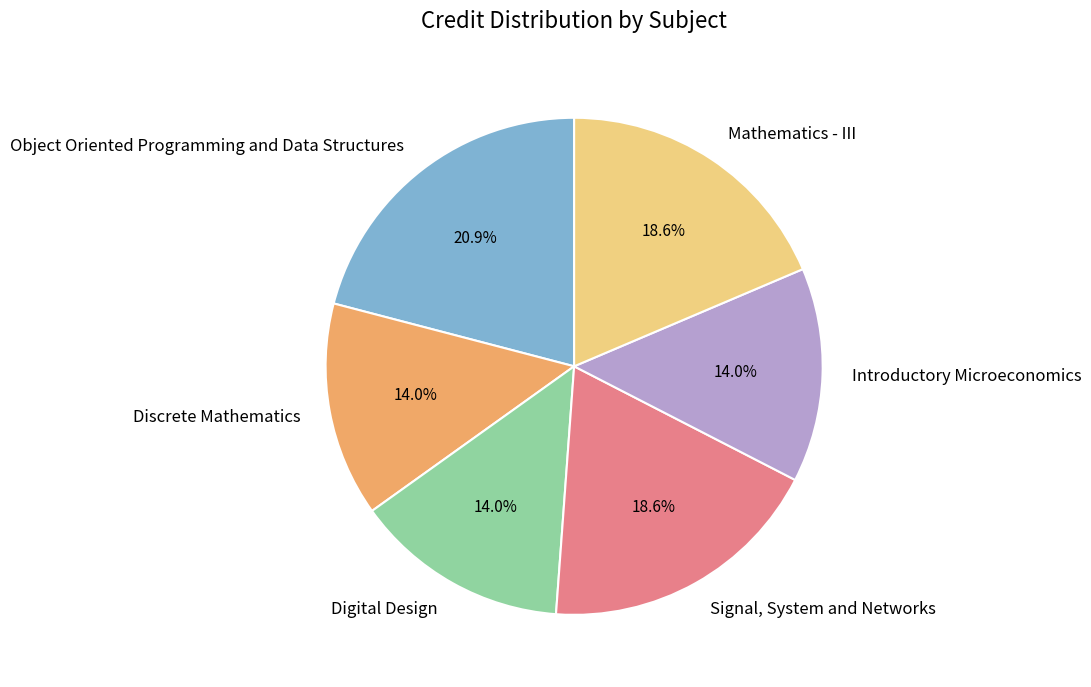

True or false: Signal, System and Networks accounts for 19% of the total.

True